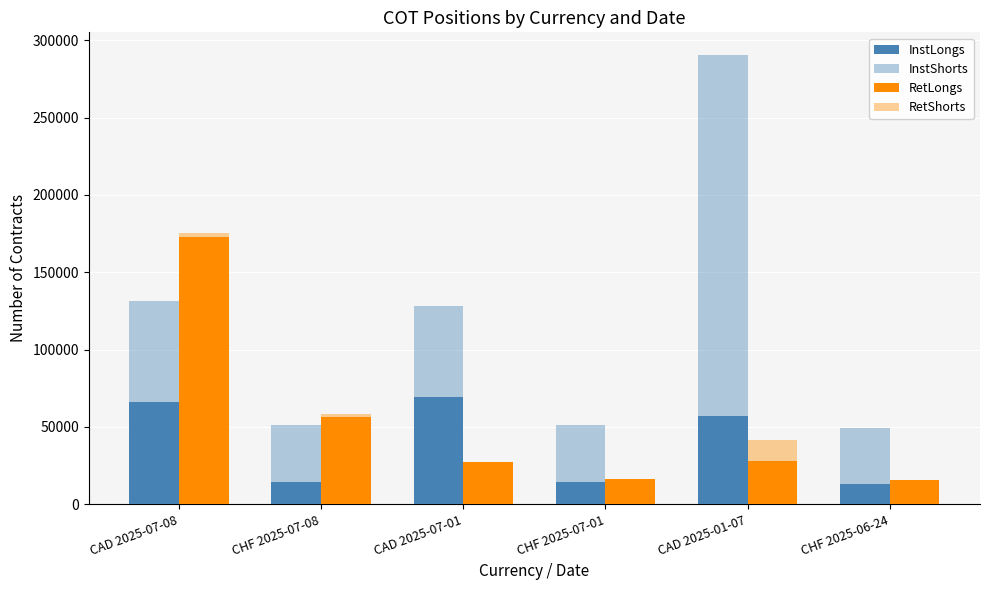

How many data points in RetLongs are less than 27806?

3